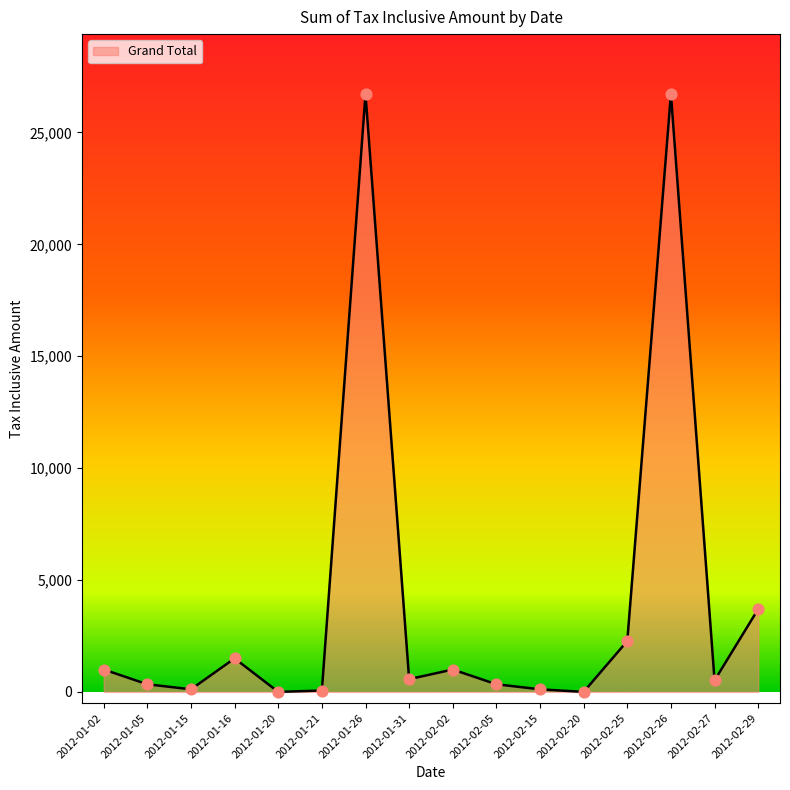

Which has a higher value, 2012-01-20 or 2012-01-16?

2012-01-16